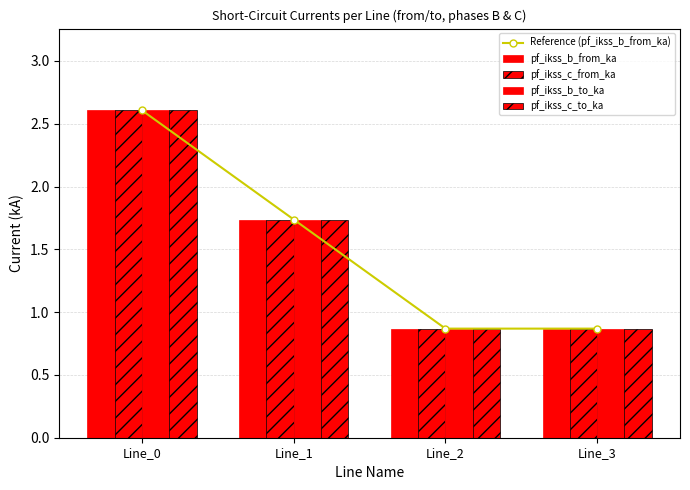

What are all the series names shown in the legend?

Reference (pf_ikss_b_from_ka), pf_ikss_b_from_ka, pf_ikss_c_from_ka, pf_ikss_b_to_ka, pf_ikss_c_to_ka